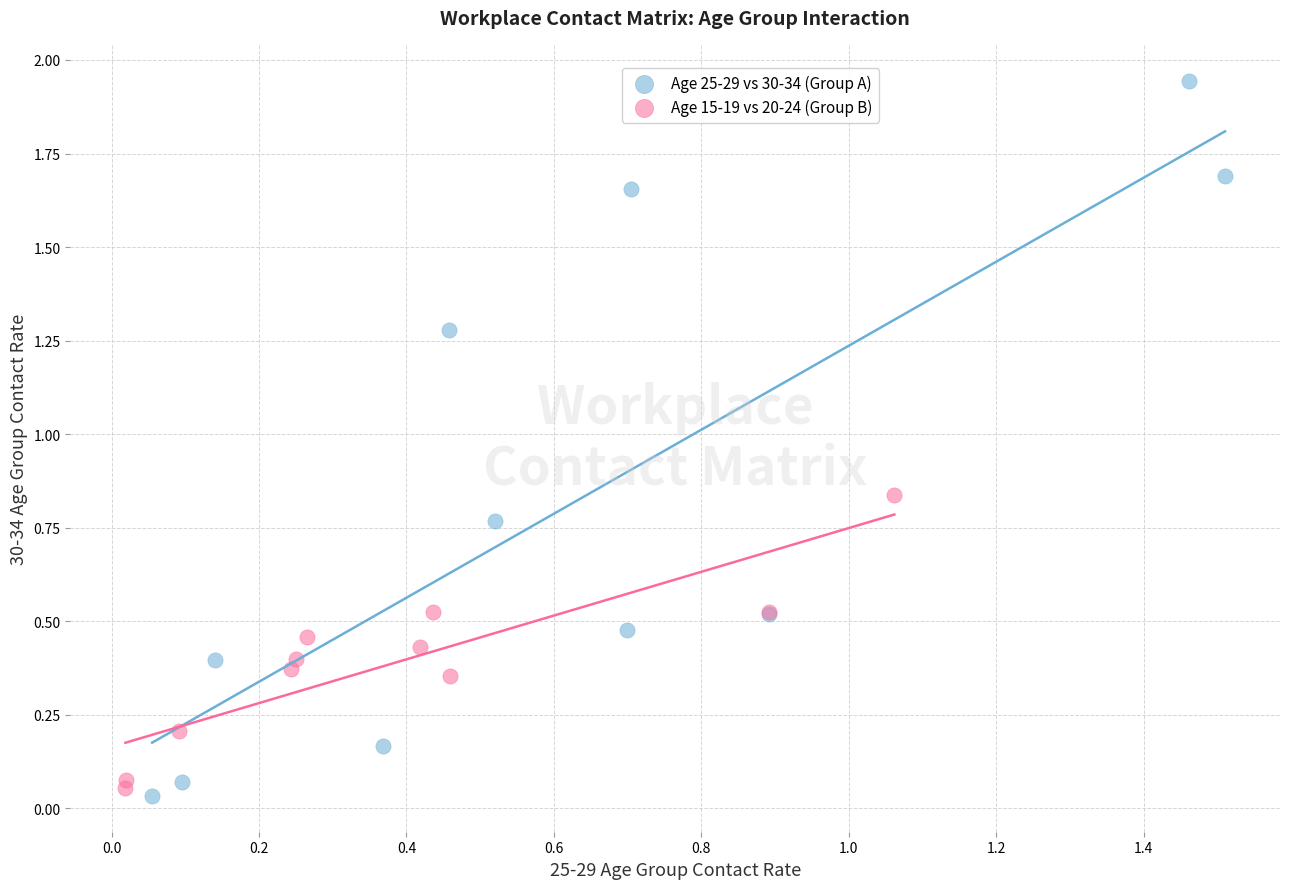

Which series reaches the maximum Y coordinate?

Age 25-29 vs 30-34 (Group A)